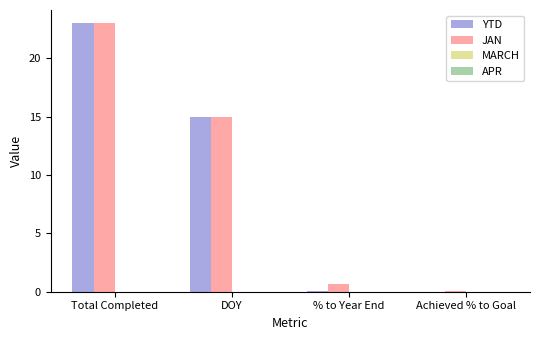

Between Total Completed and % to Year End, which series saw the biggest shift?

YTD